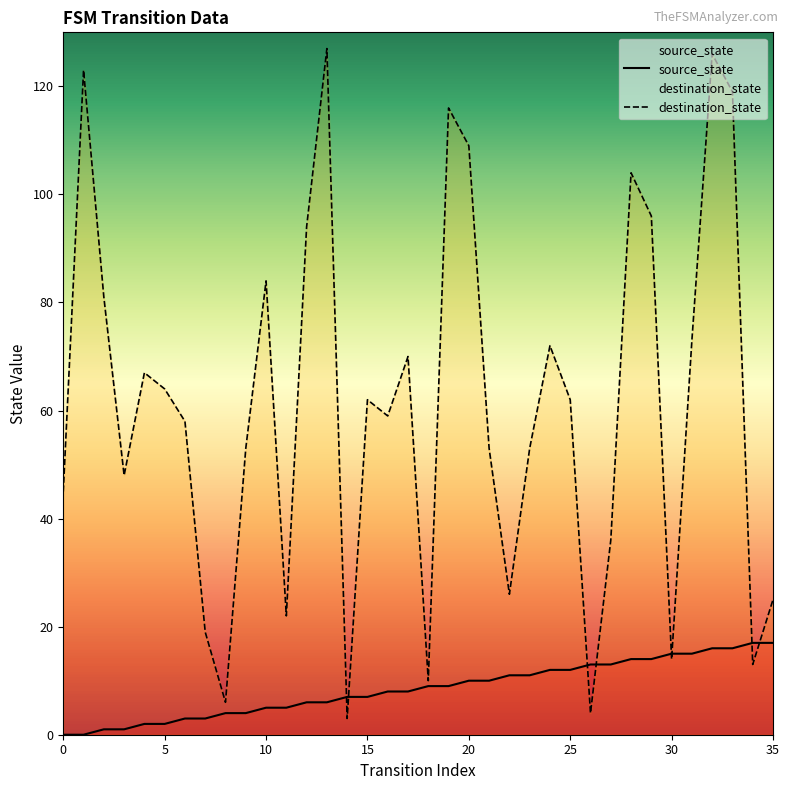

Rank the series by their average value, from highest to lowest.

destination_state, source_state